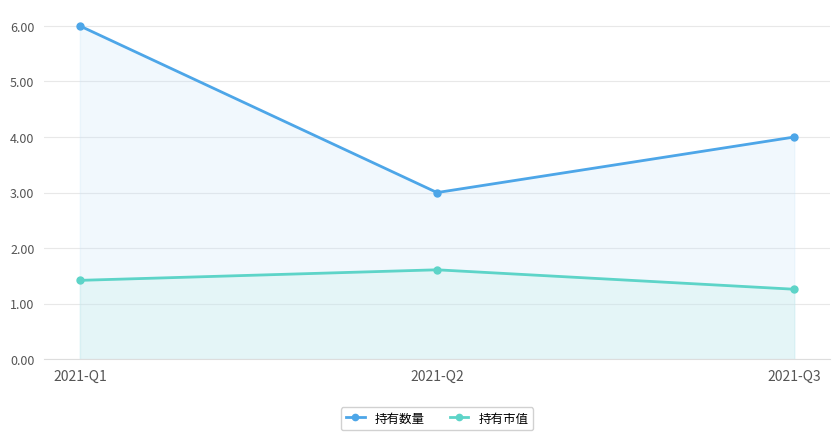

What is the total value across all series at 2021-Q1?

7.4